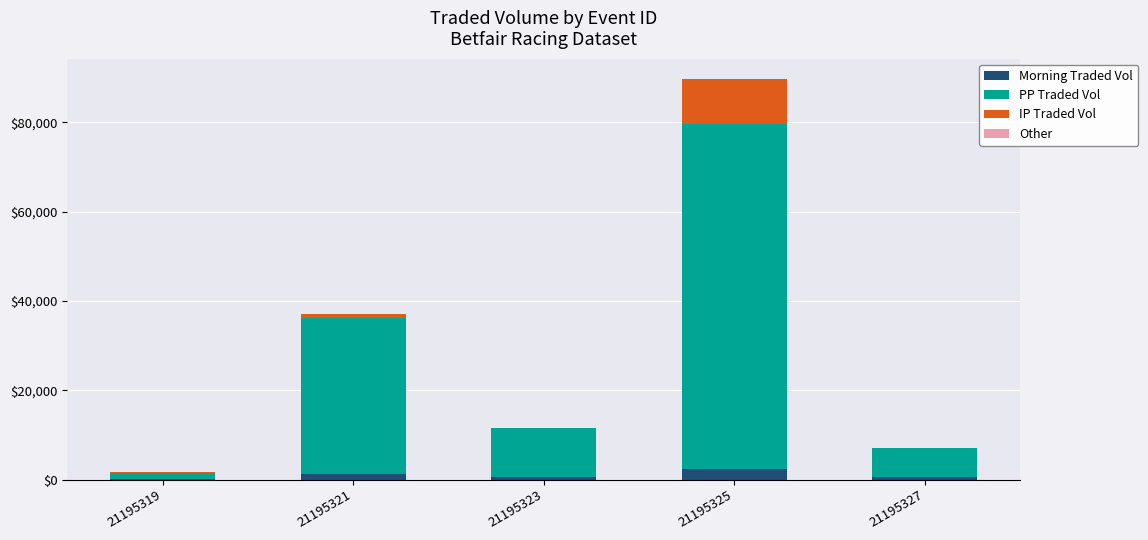

What is the maximum value for Morning Traded Vol?

2370.3